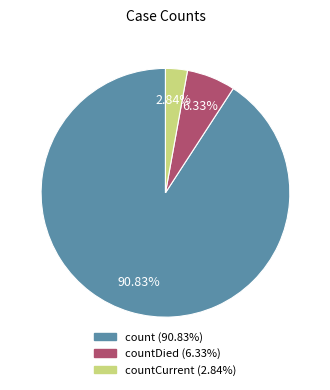

Is there any slice that represents more than half of the pie?

Yes